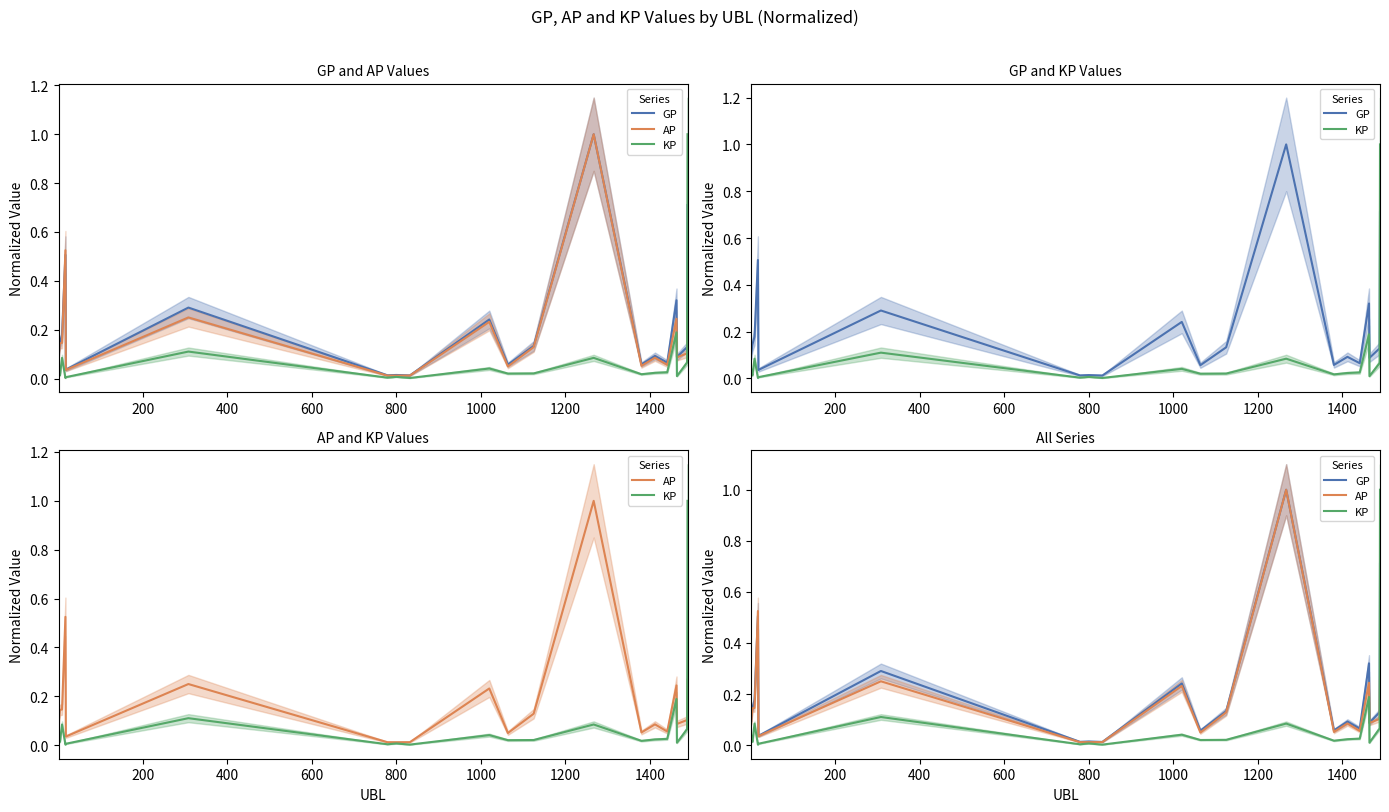

List the series in order of their overall mean, lowest first.

KP, AP, GP